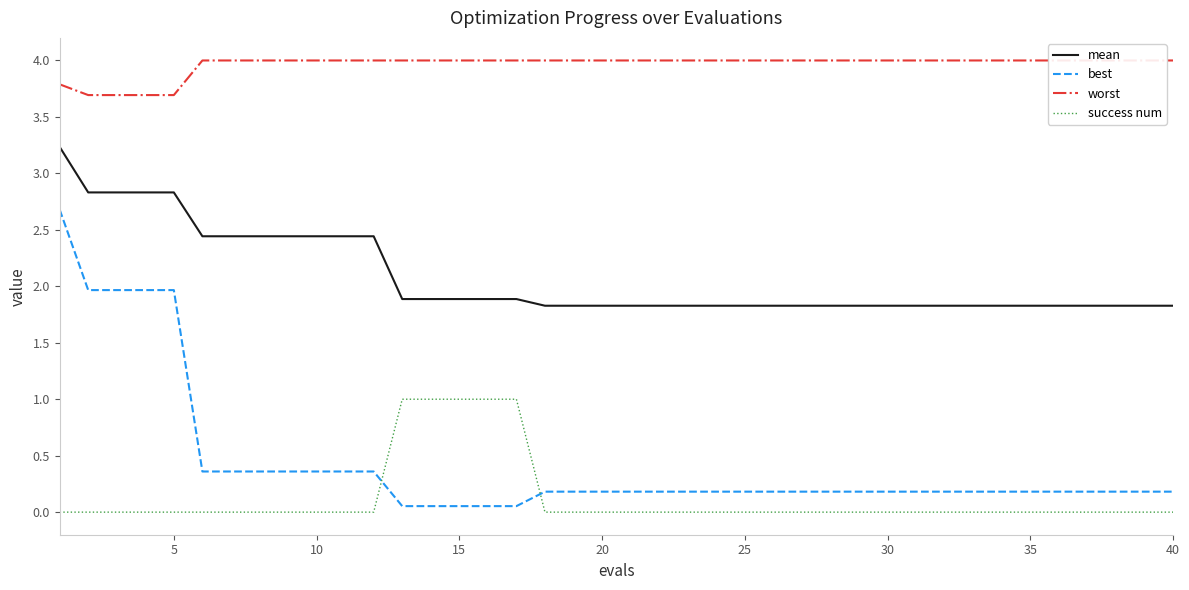

What is the difference between the maximum and minimum values in the worst series?

0.3